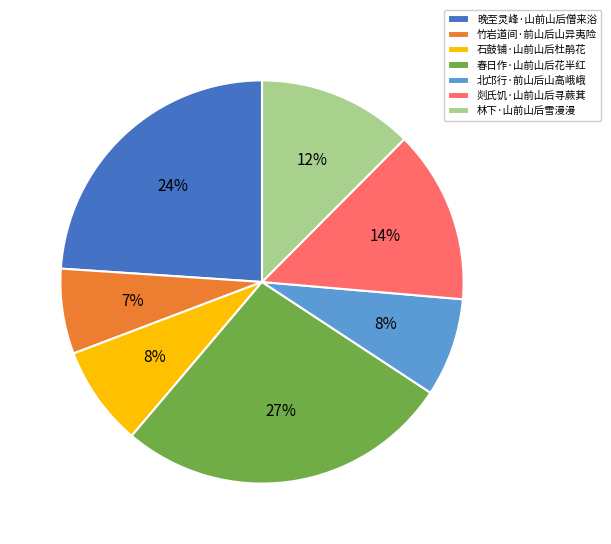

How many slices are in this pie chart?

7